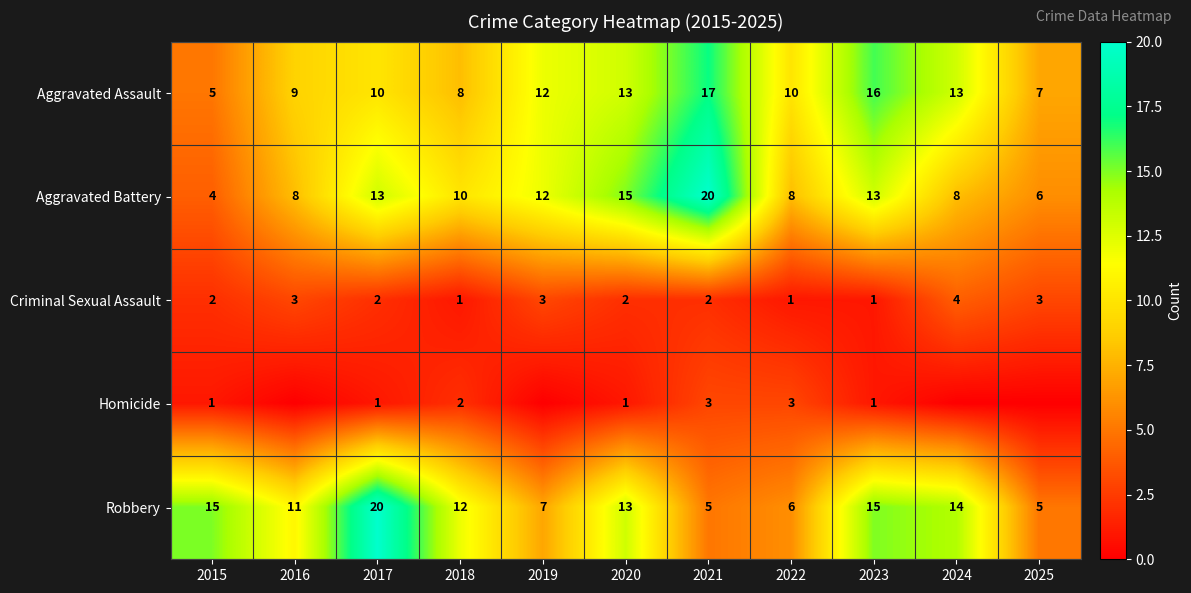

What is the difference between the second highest and second lowest values in the Criminal Sexual Assault series?

2